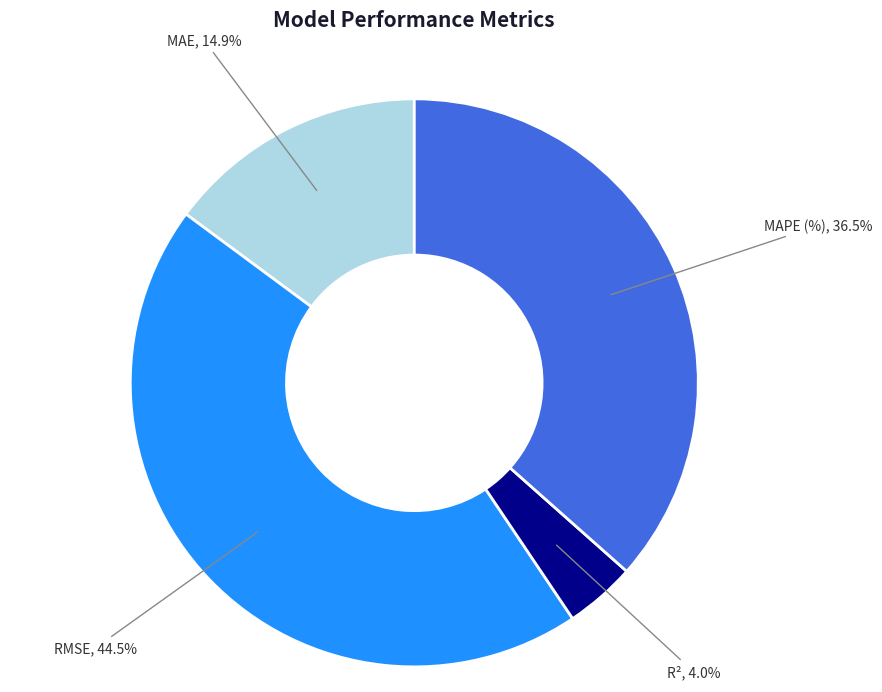

Rank the categories by value from lowest to highest.

R², MAE, MAPE (%), RMSE